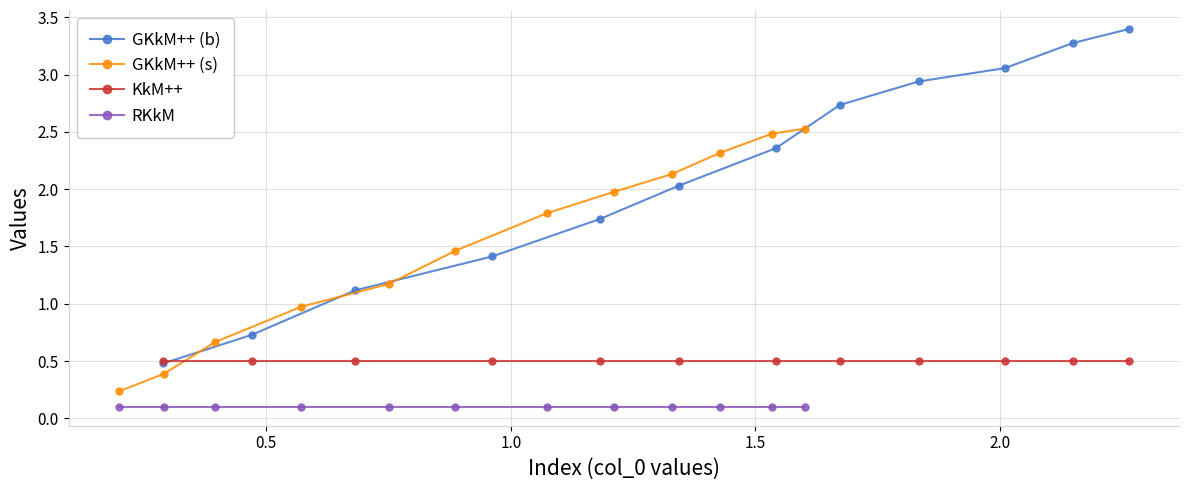

At how many categories does at least one series exceed 3?

3